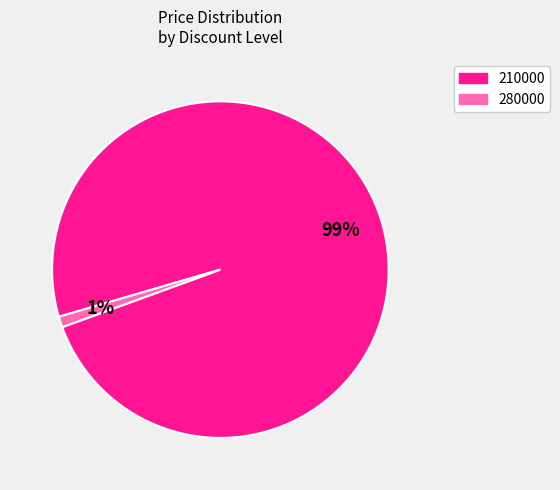

Is the sum of 280000 and 210000 greater than half?

Yes